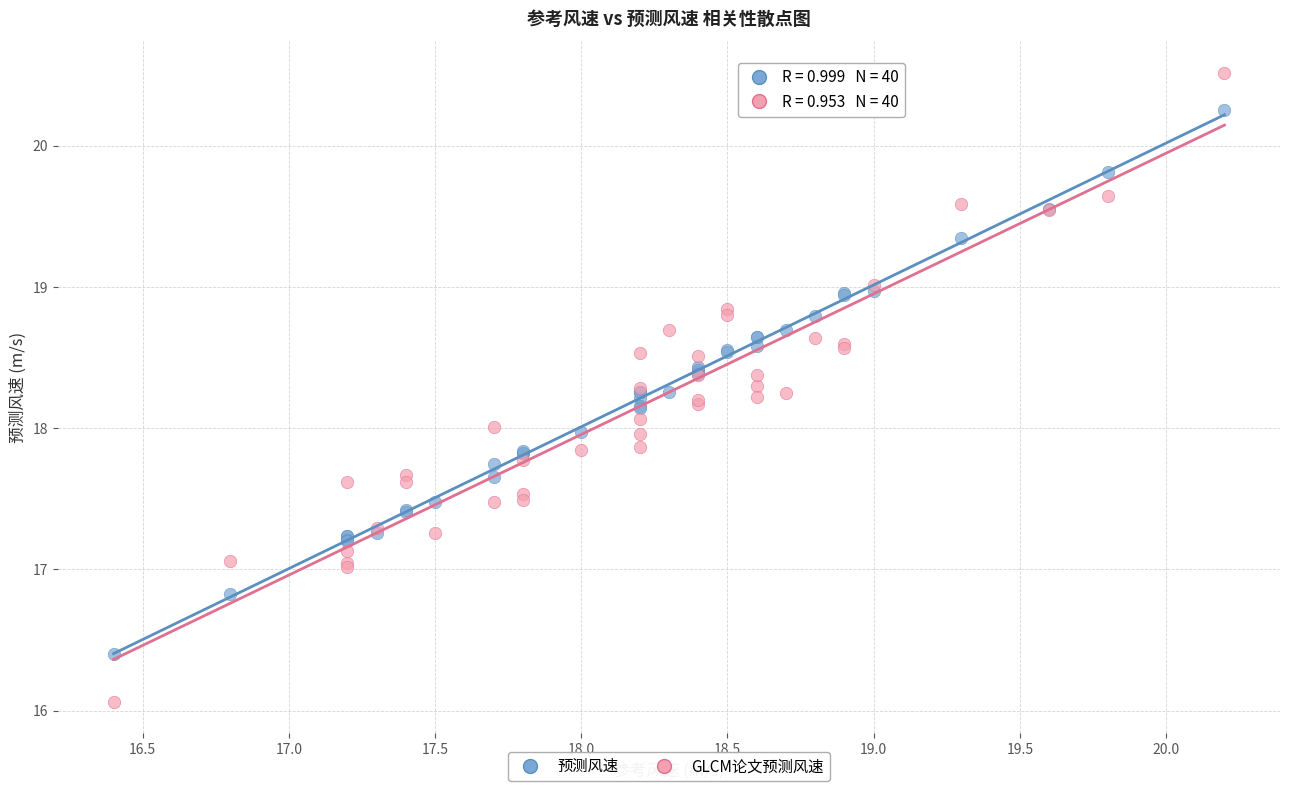

Which series reaches the minimum Y coordinate?

GLCM论文预测风速